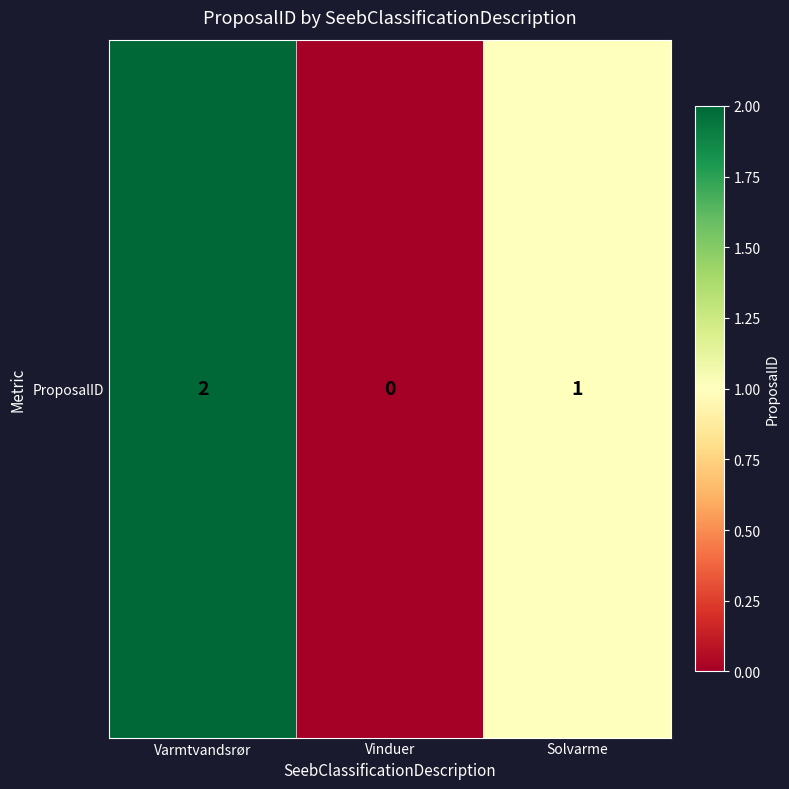

Reading left to right, list all the values displayed in this chart.

Varmtvandsrør=2	Vinduer=0	Solvarme=1